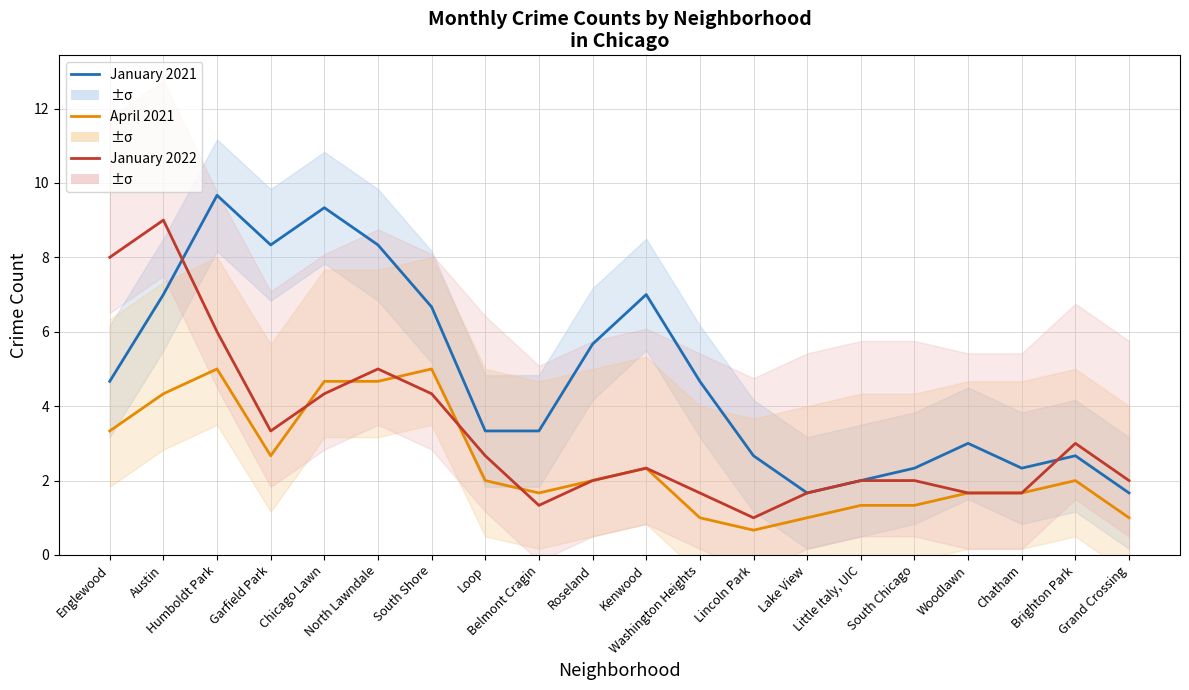

What is the sum of all January 2022 values?

65.0